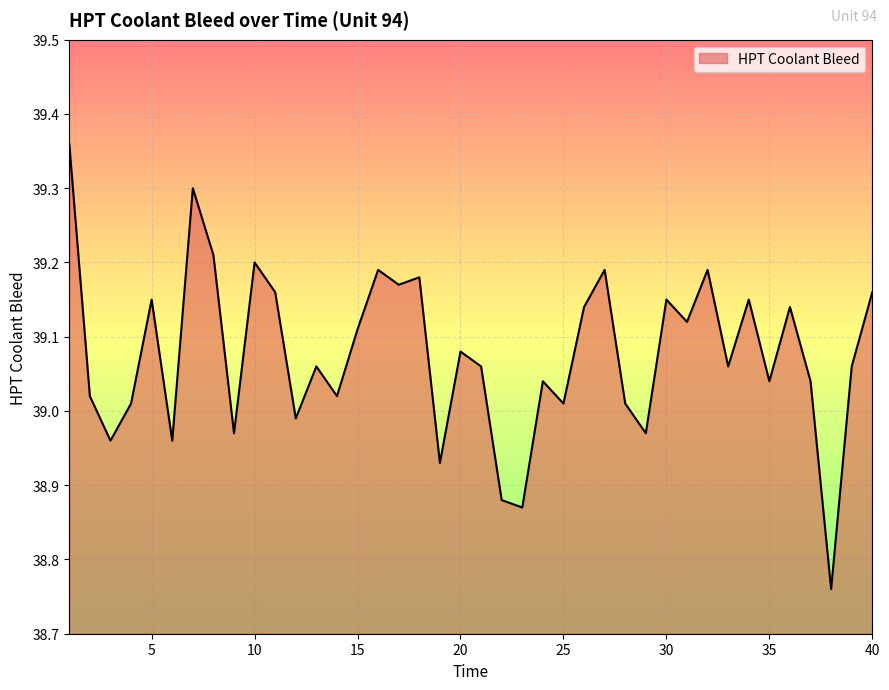

What is the difference between the maximum and minimum values?

0.6